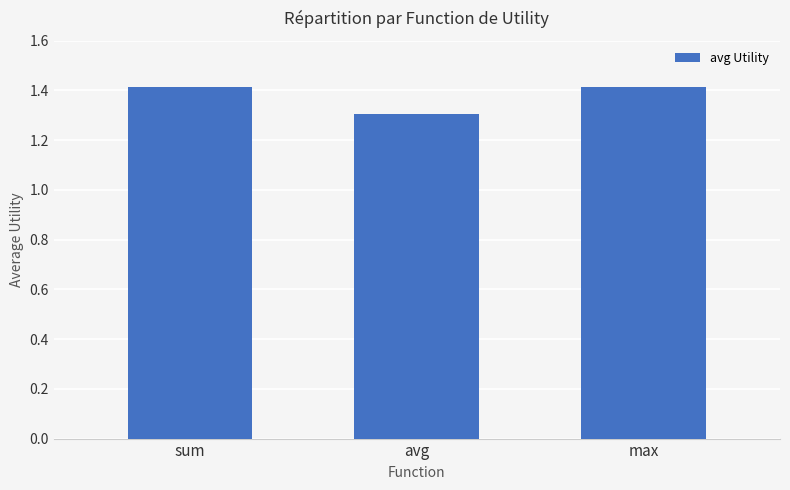

What is the minimum value shown in the chart?

1.3